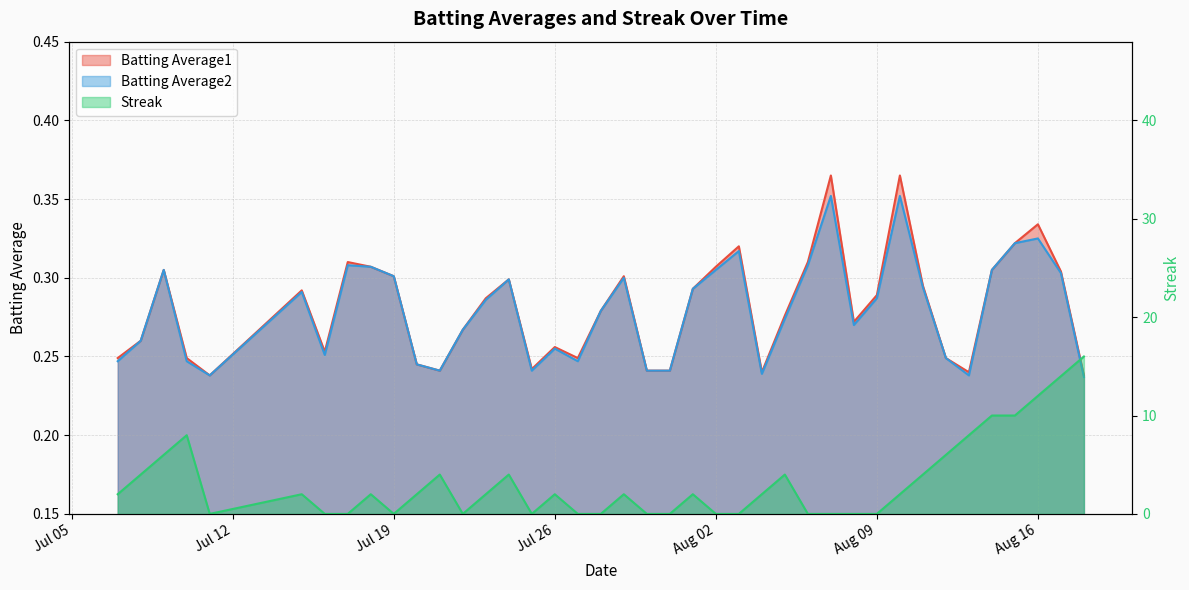

Where is Streak nearest to the value 8?

2010-07-10